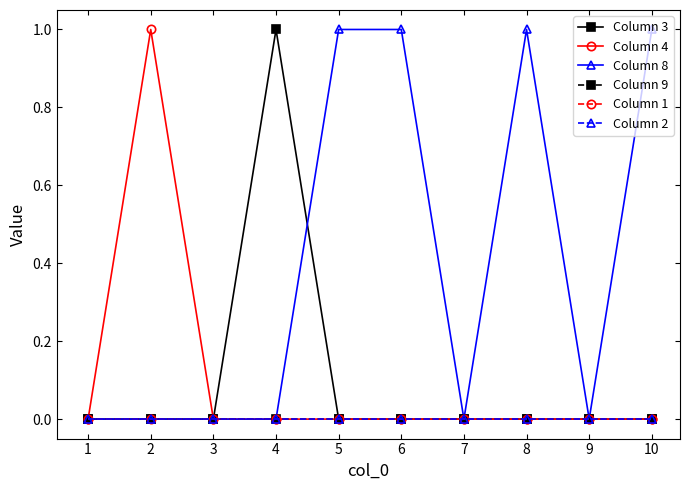

True or false: Column 4 and Column 9 intersect in this chart.

False